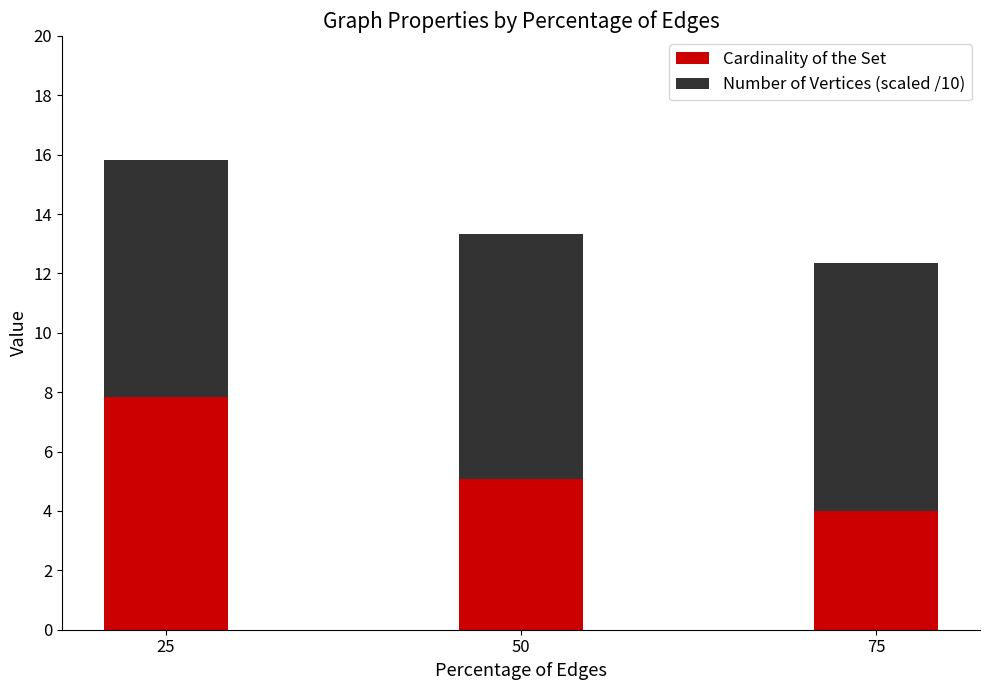

At which category is the sum across all series the highest?

25